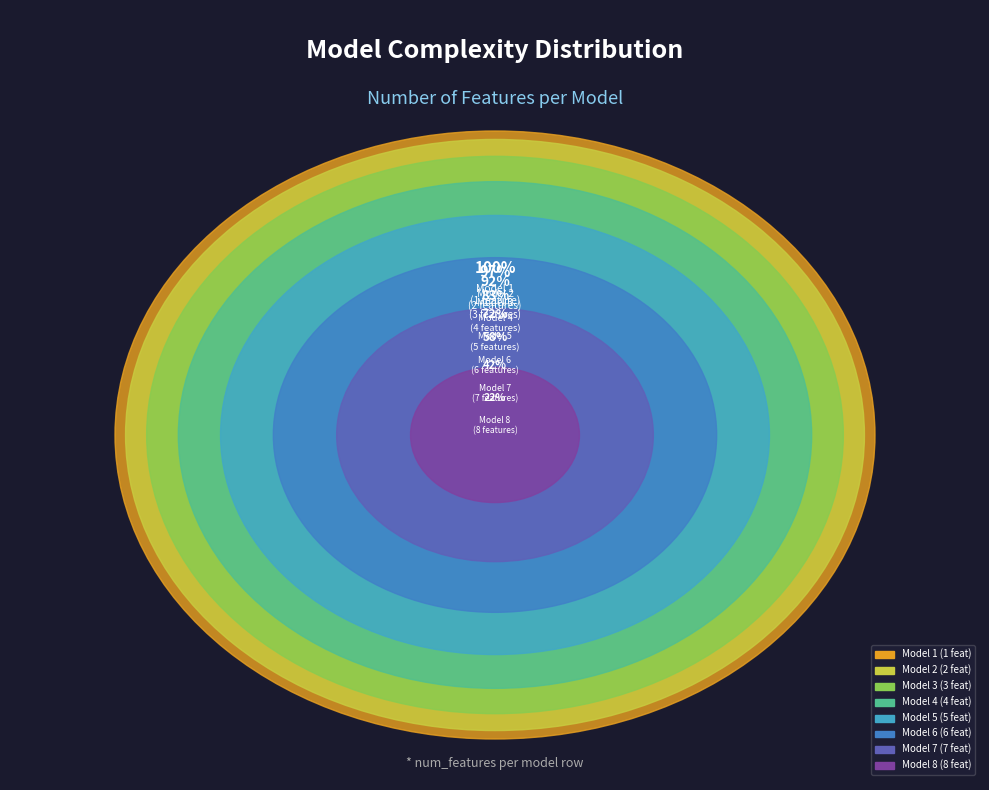

To the nearest percent, what is the combined percentage of Model 7 and Model 2?

25%